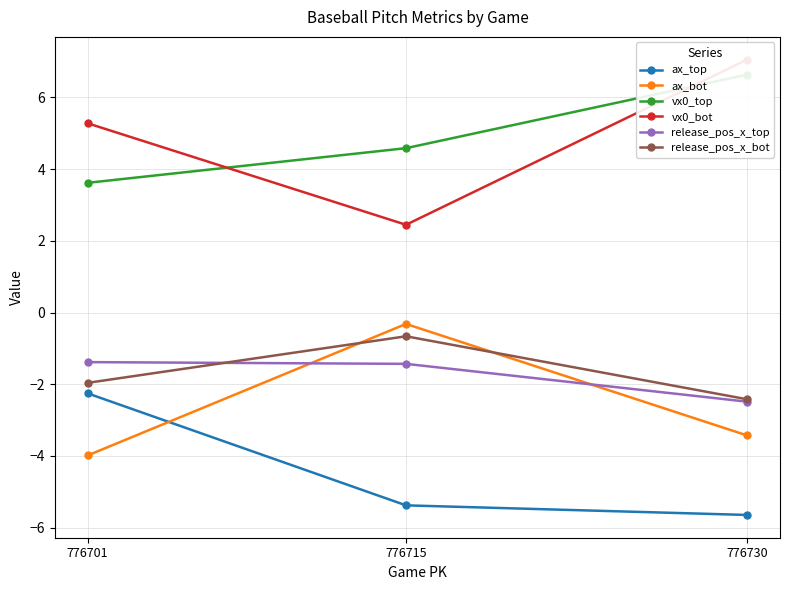

What is the smallest value displayed?

-5.6